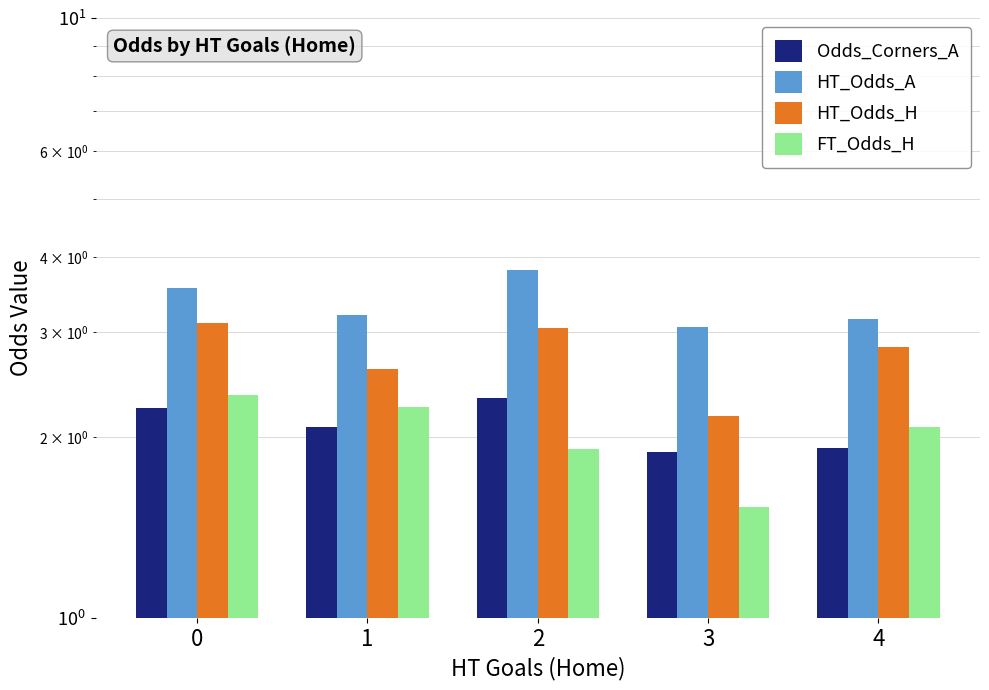

True or false: HT_Odds_A has a value of 3.1 at 4.

True